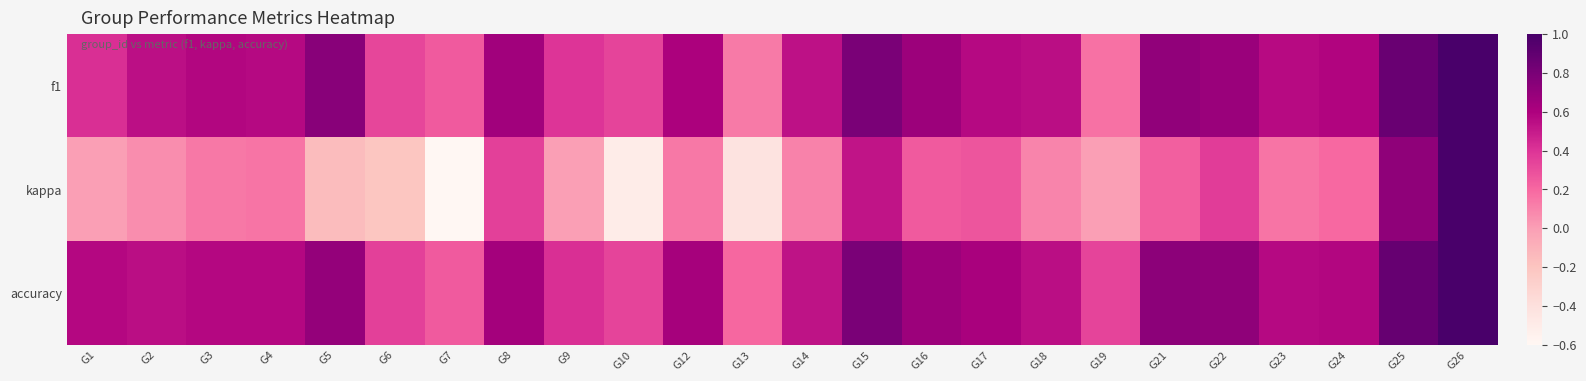

What is the minimum value shown in the chart?

-0.6